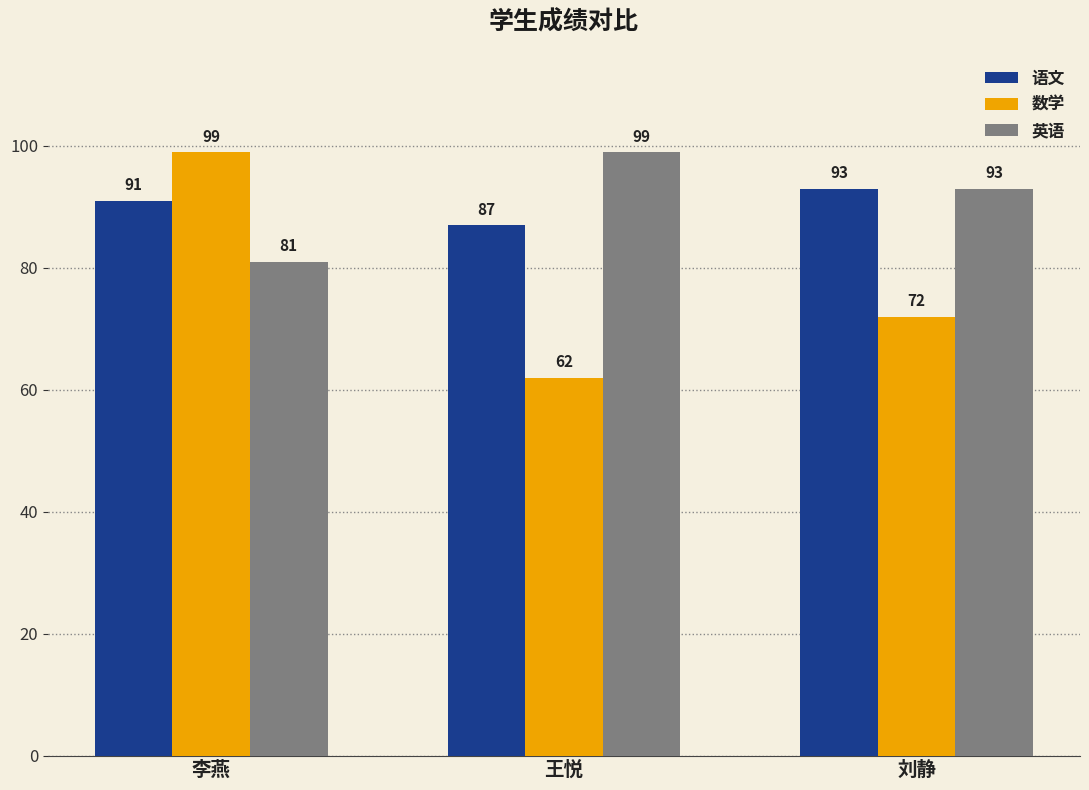

Is the value of 语文 at 王悦 greater than the value of 数学 at 刘静?

Yes